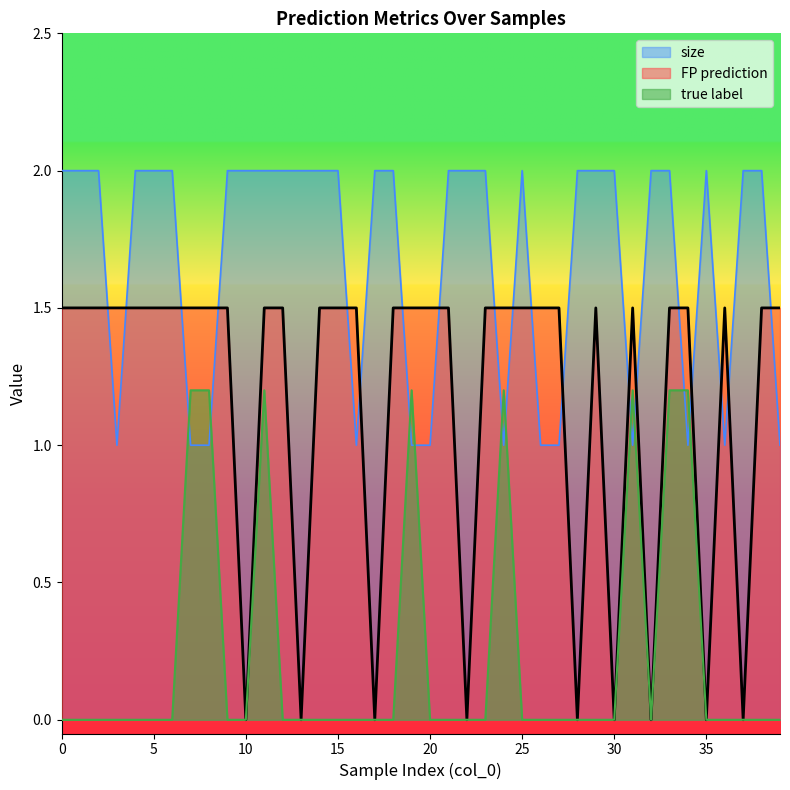

True or false: true label and size cross at least once.

True